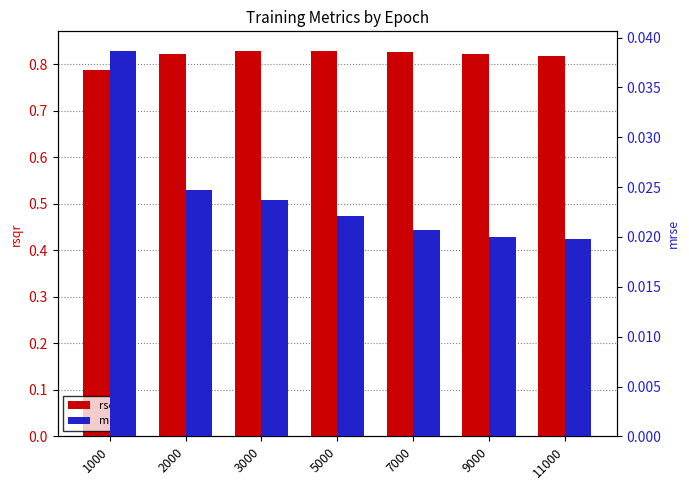

At which label does rsqr reach its minimum?

1000